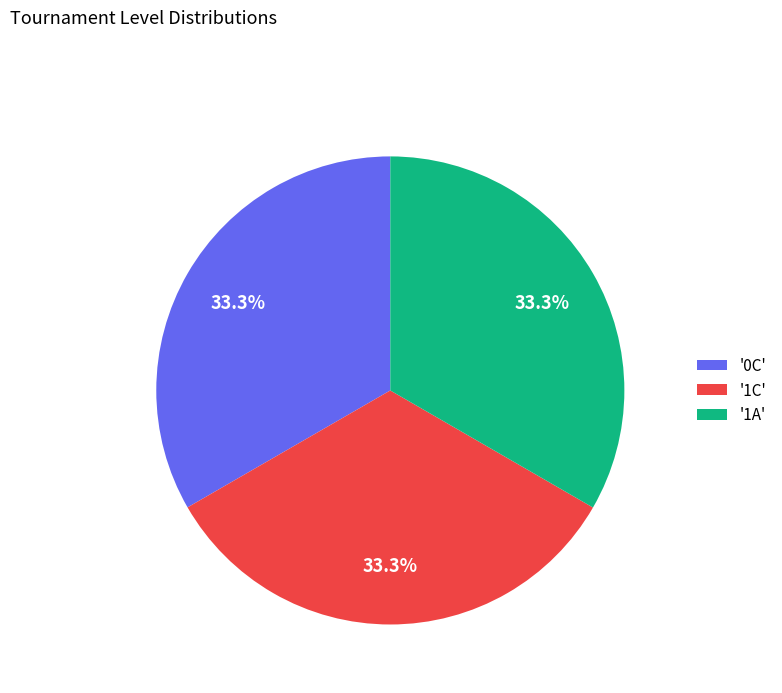

Does '0C' represent more than half of the total?

No